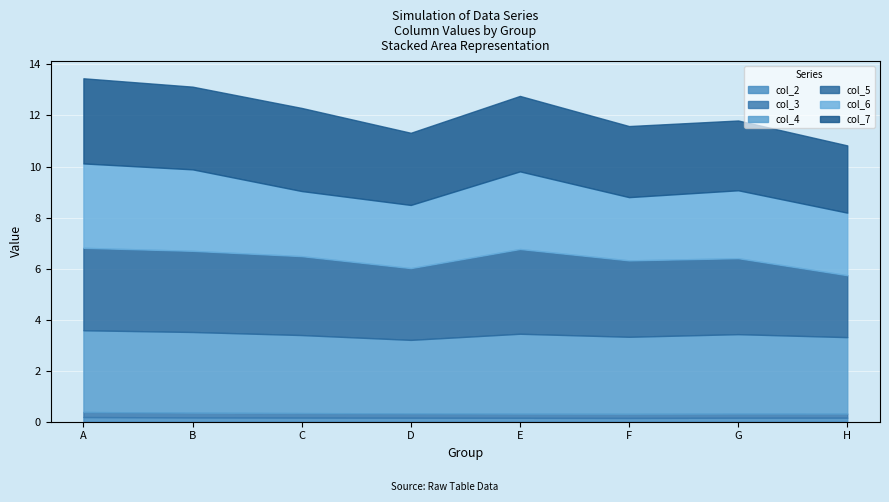

True or false: col_2 and col_7 intersect in this chart.

False